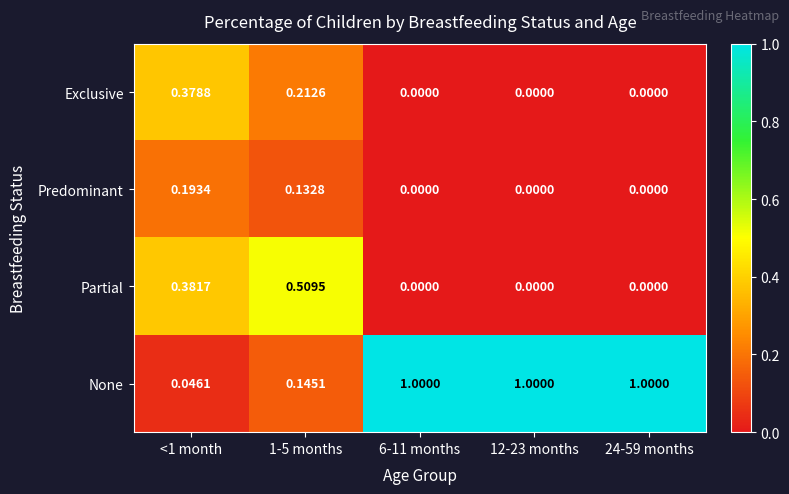

Which series has the largest range (max minus min)?

None